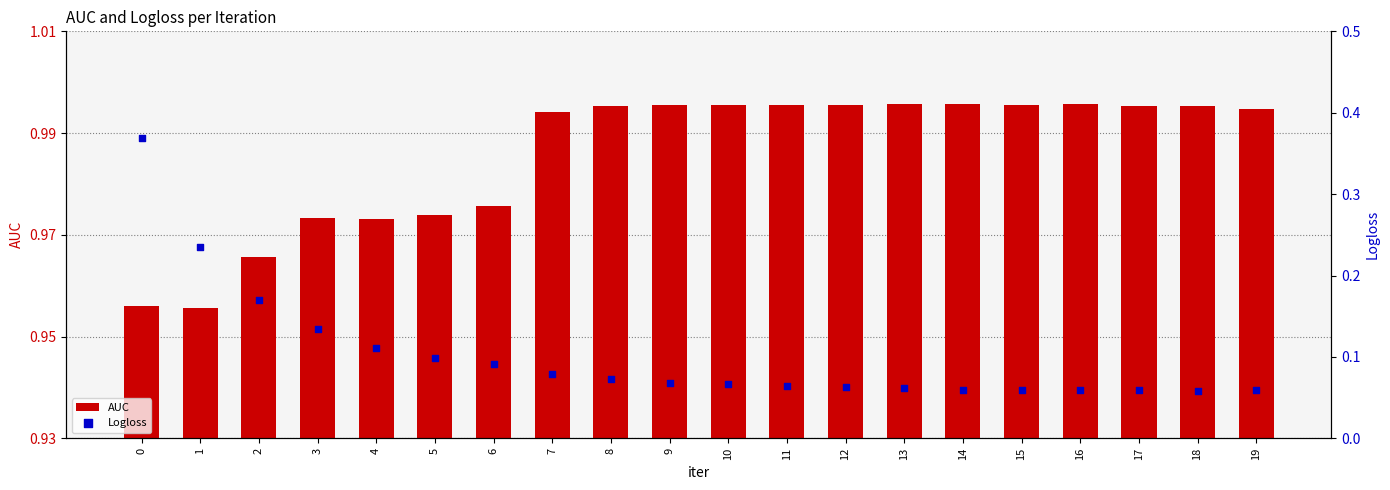

Which series has the largest Y range (max minus min)?

Logloss